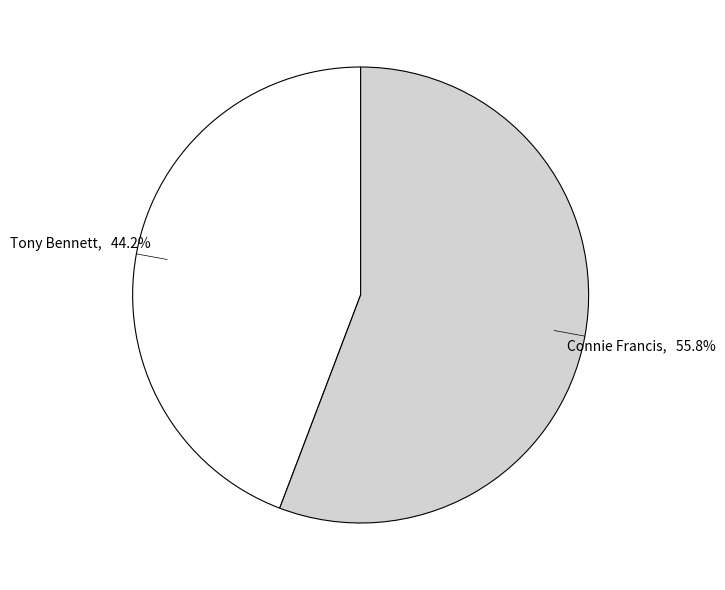

Is there a majority slice in this chart?

Yes